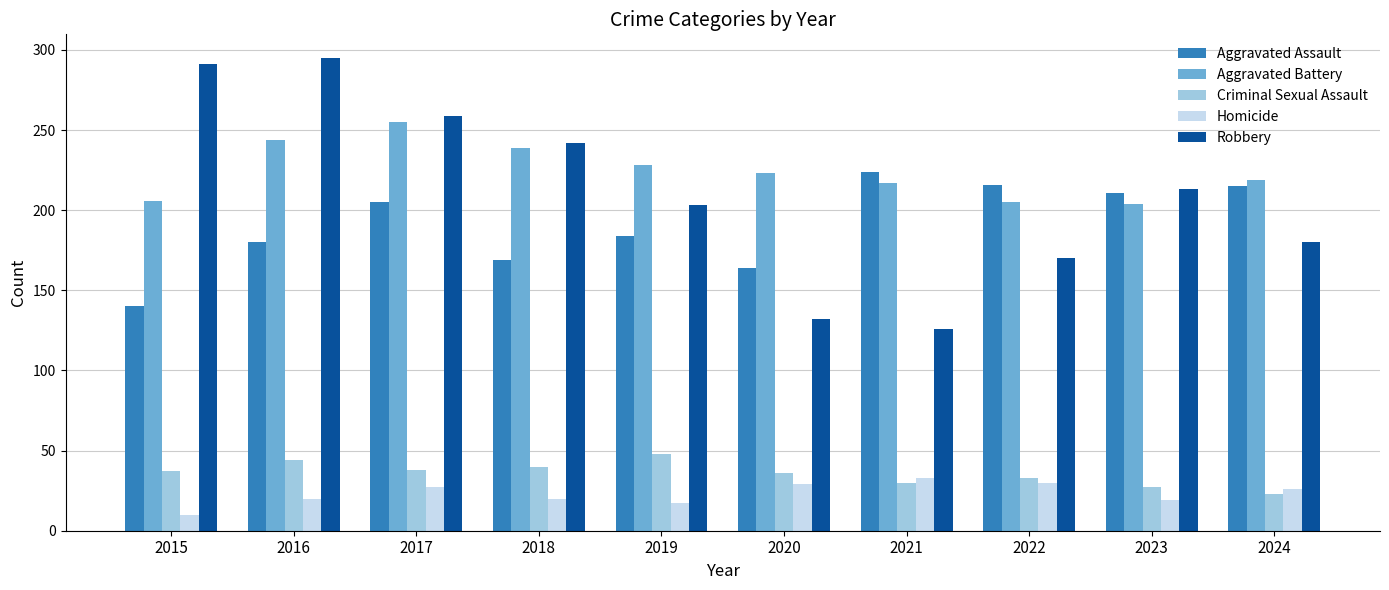

What is the spread (max minus min) of values at 2020?

194